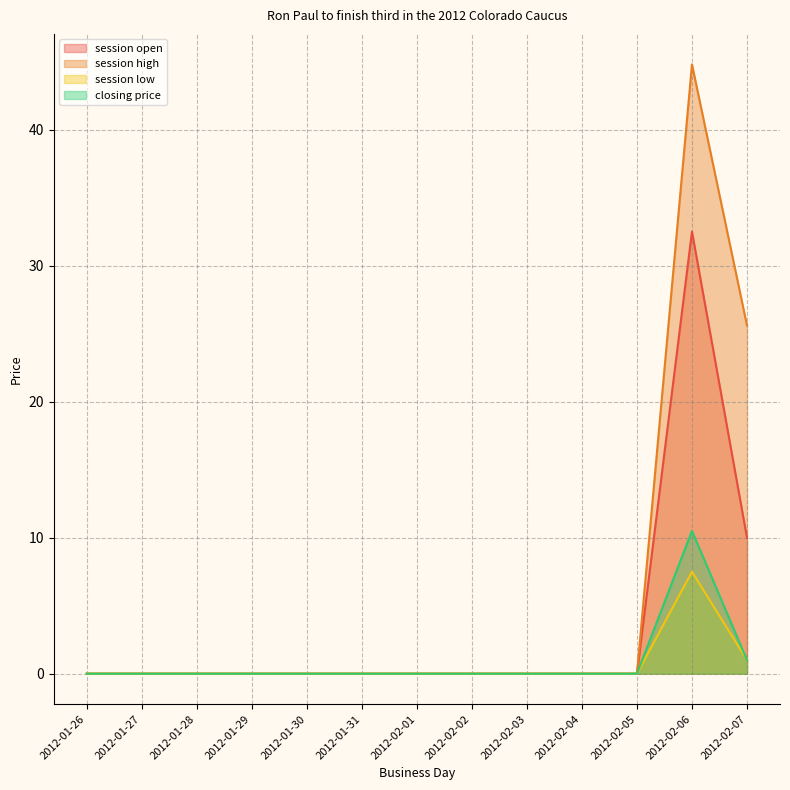

Reading right to left, list all the values displayed in this chart.

session open: 10.0	32.5	0.0	0.0	0.0	0.0	0.0	0.0	0.0	0.0	0.0	0.0	0.0
session high: 25.6	44.8	0.0	0.0	0.0	0.0	0.0	0.0	0.0	0.0	0.0	0.0	0.0
session low: 1.0	7.5	0.0	0.0	0.0	0.0	0.0	0.0	0.0	0.0	0.0	0.0	0.0
closing price: 1.0	10.5	0.0	0.0	0.0	0.0	0.0	0.0	0.0	0.0	0.0	0.0	0.0